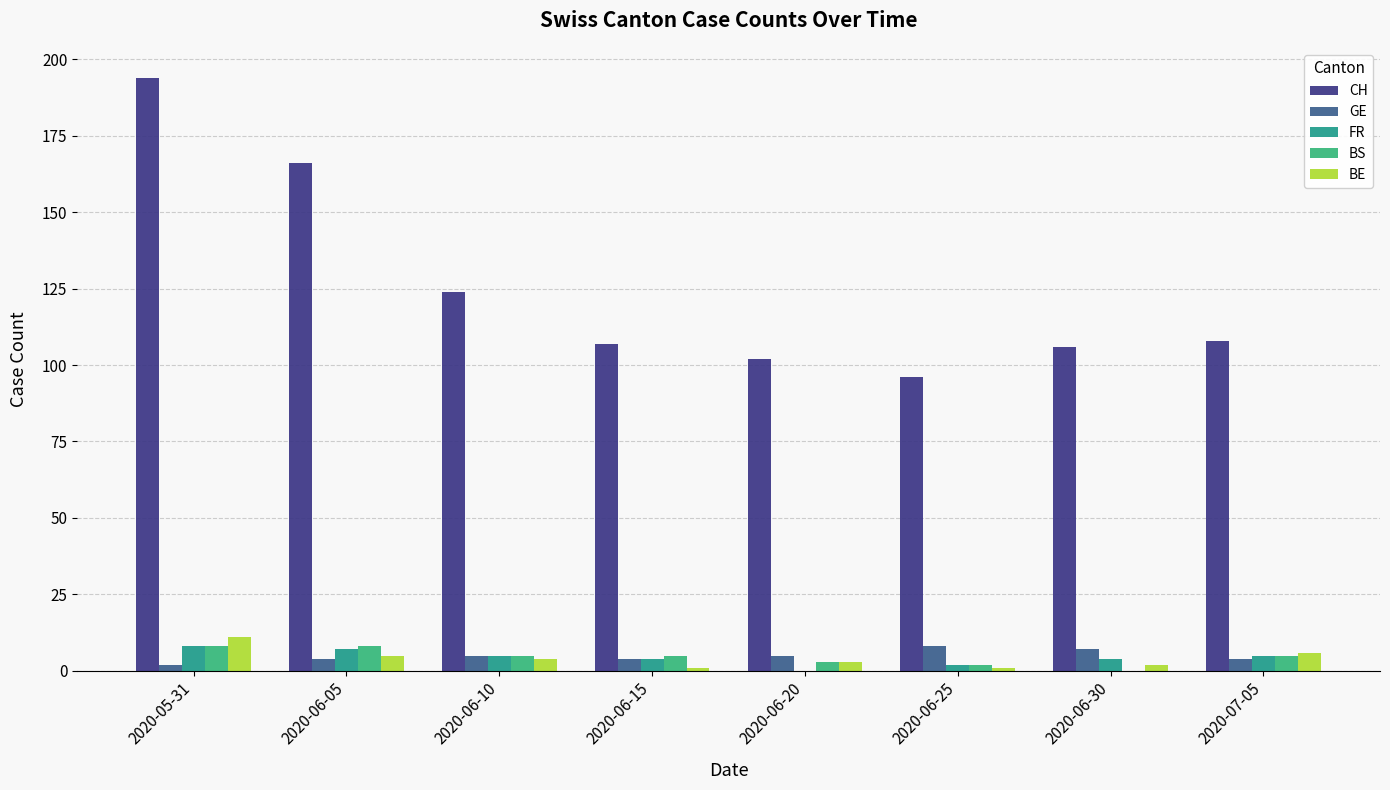

At which category is the sum across all series the highest?

2020-05-31